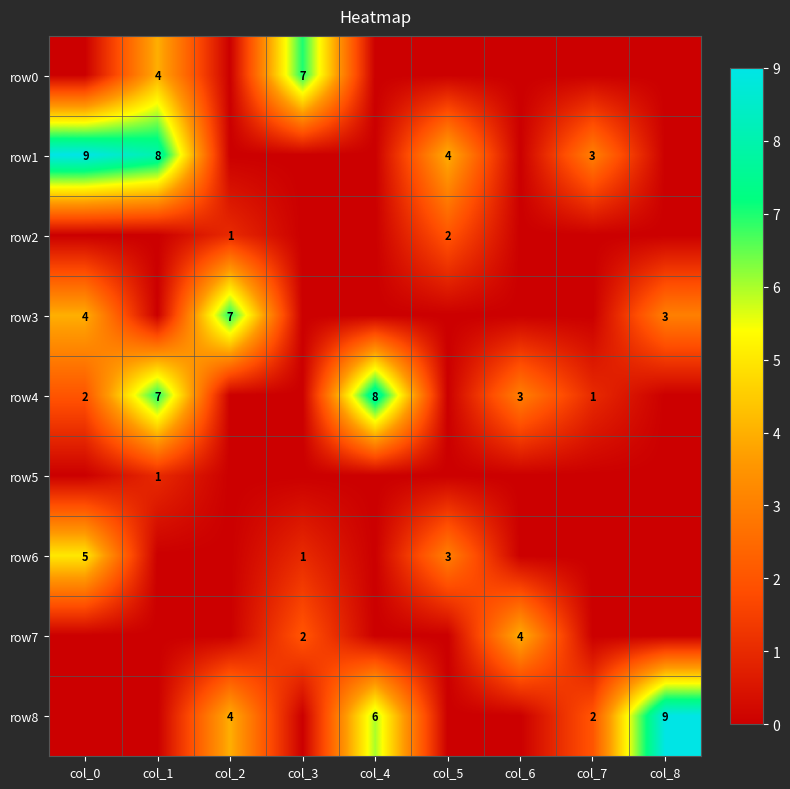

How many values in the row1 series exceed 0?

4